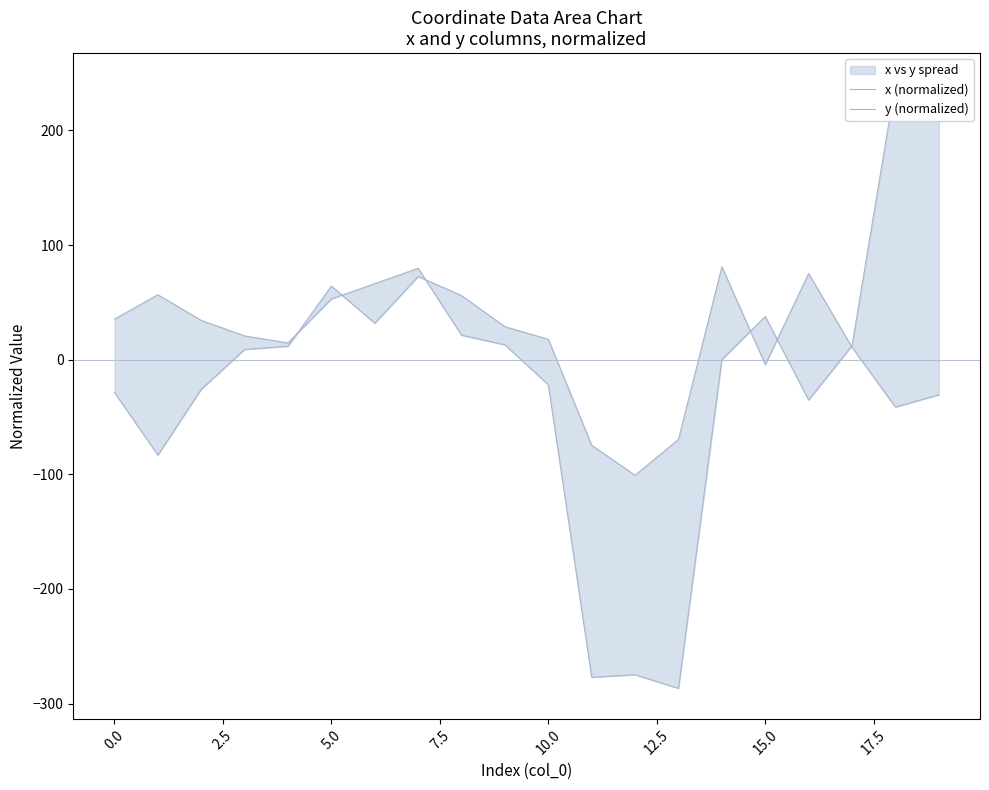

How many lines are shown in the chart?

2